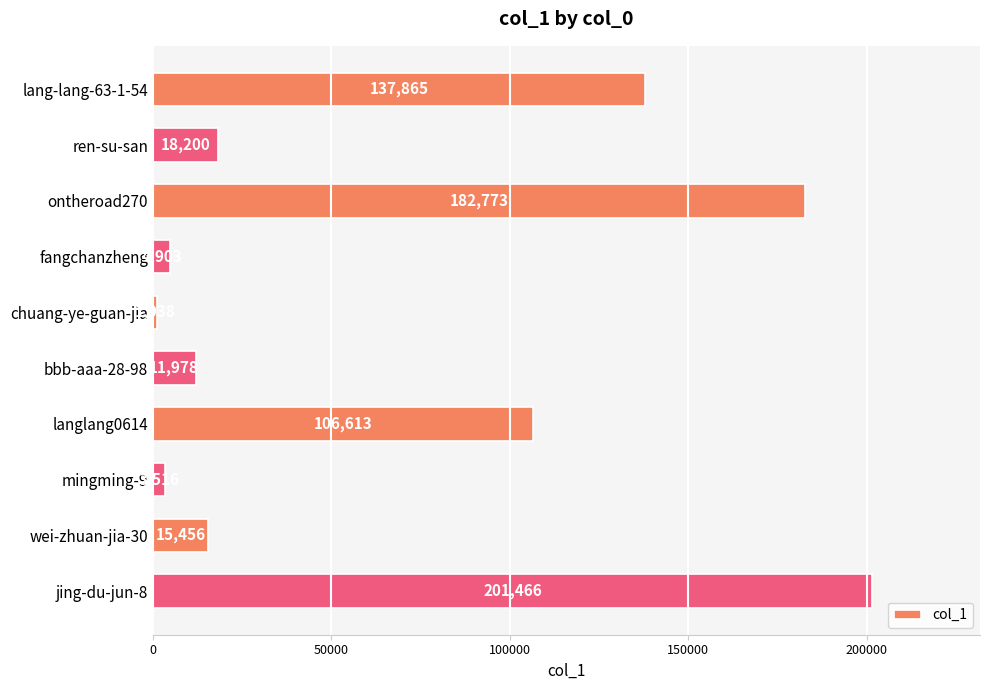

True or false: the data shows 106613 at langlang0614.

True